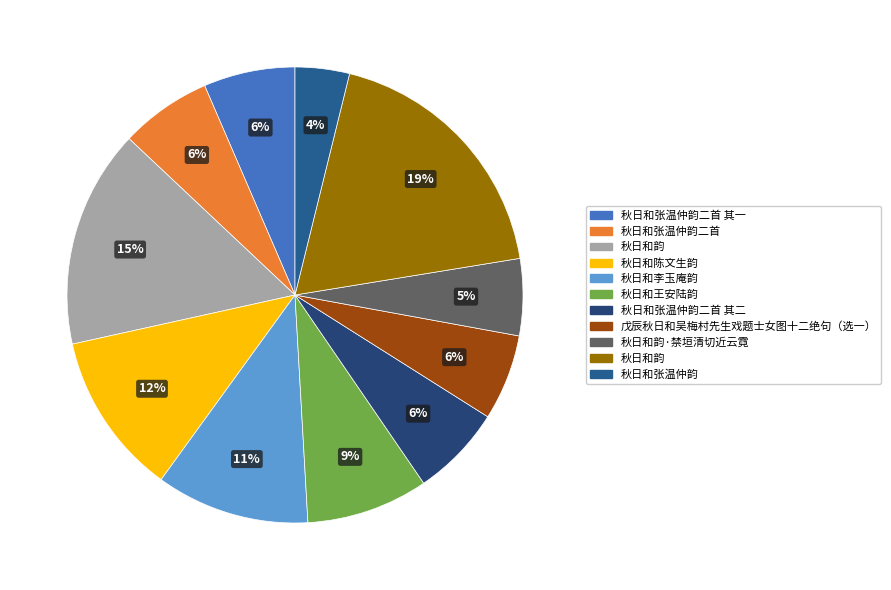

Is there any slice that represents more than half of the pie?

No